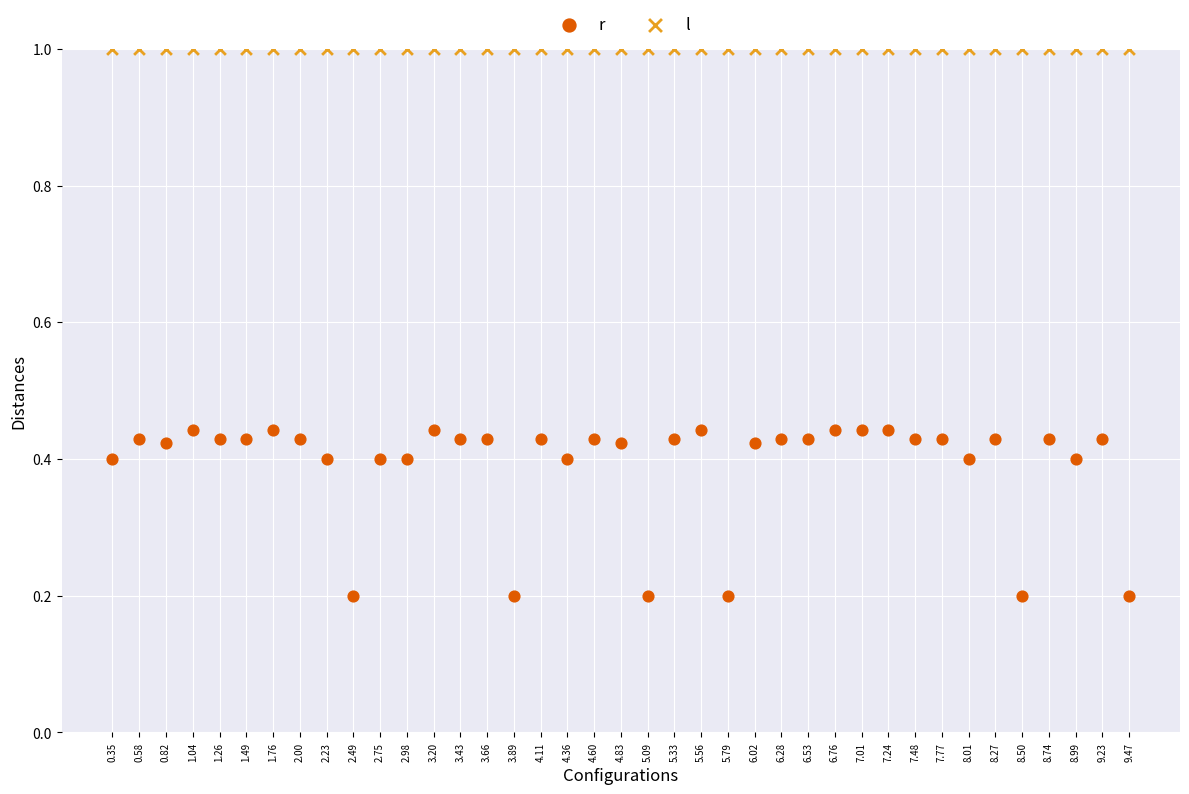

Which series contains the lowest Y value?

r